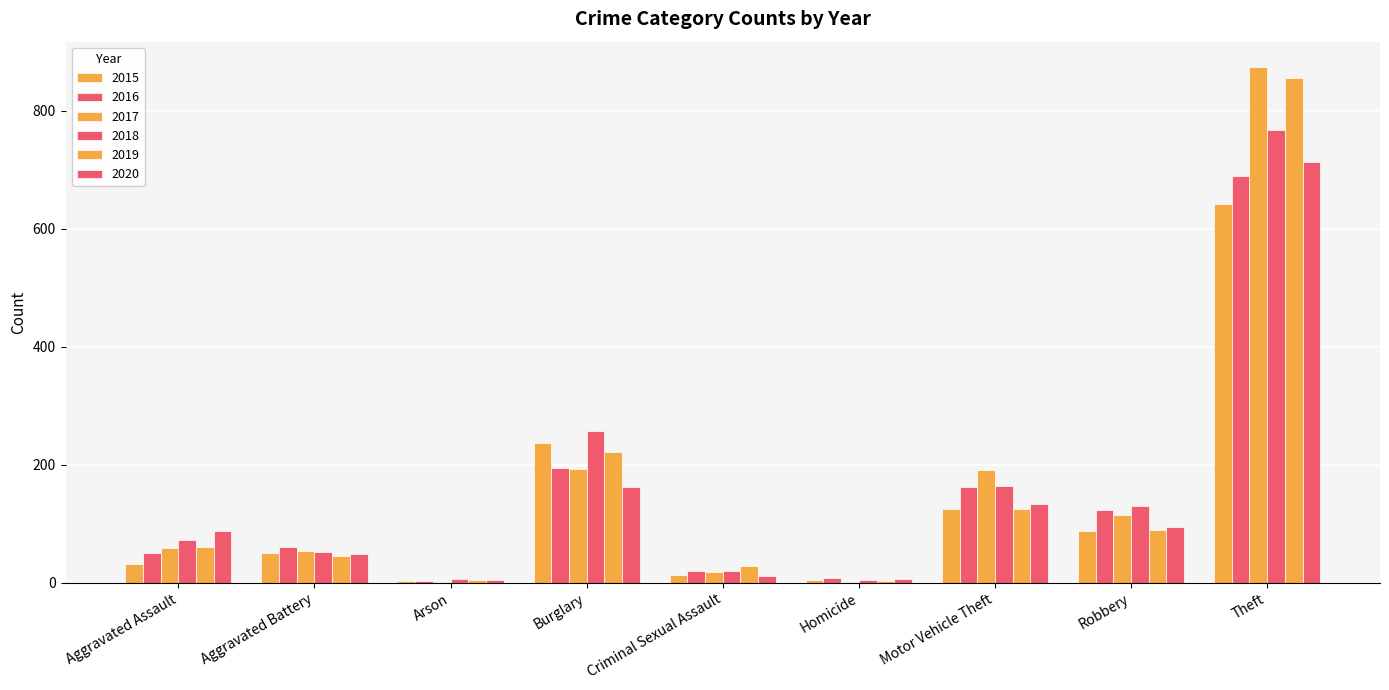

Are the bars grouped side by side (vs. stacked)?

Yes